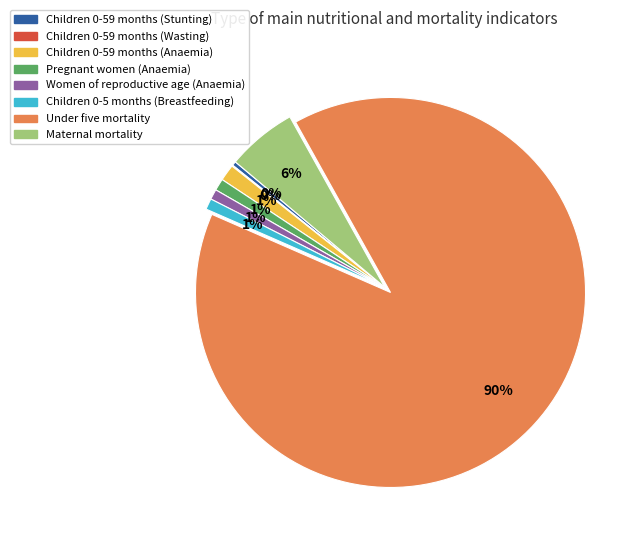

Does any single category account for the majority?

Yes